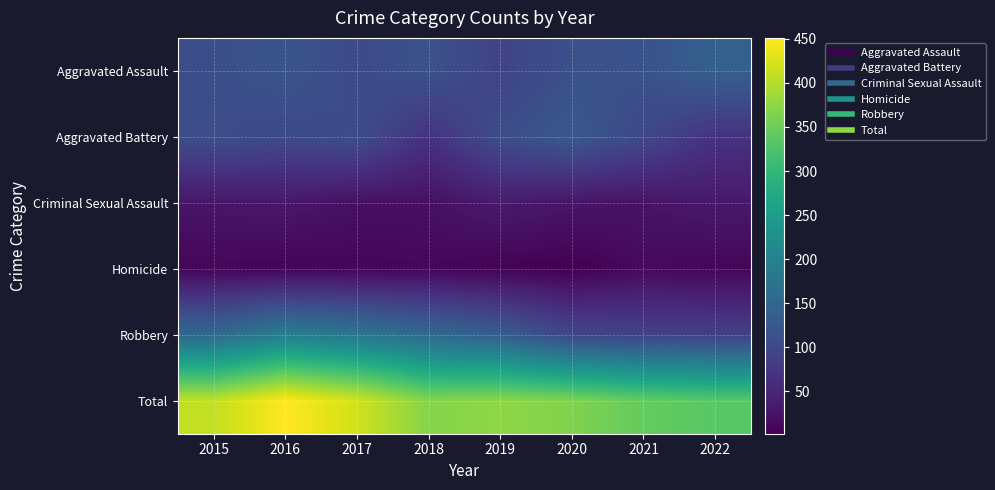

Reading left to right, transcribe all the data shown in this chart.

Aggravated Assault: 2015=110	2016=118	2017=105	2018=115	2019=92	2020=113	2021=115	2022=139
Aggravated Battery: 2015=108	2016=102	2017=108	2018=67	2019=108	2020=126	2021=100	2022=67
Criminal Sexual Assault: 2015=28	2016=30	2017=21	2018=21	2019=35	2020=27	2021=25	2022=32
Homicide: 2015=9	2016=7	2017=8	2018=10	2019=5	2020=2	2021=13	2022=9
Robbery: 2015=154	2016=194	2017=178	2018=155	2019=135	2020=97	2021=91	2022=88
Total: 2015=409	2016=451	2017=420	2018=368	2019=375	2020=365	2021=344	2022=335